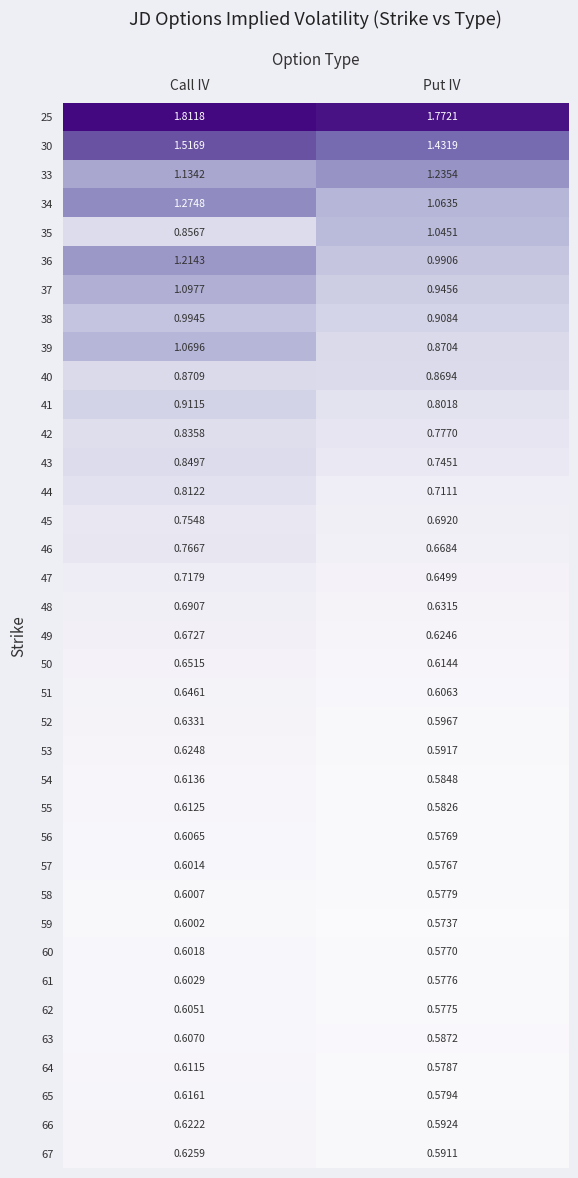

List the labels in order of 42 value, largest first.

Call IV, Put IV